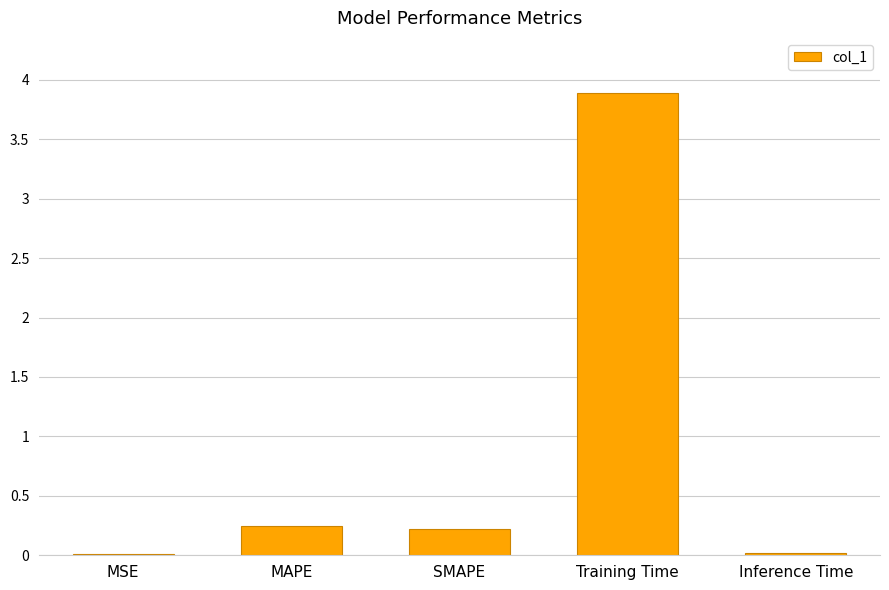

What is the maximum value shown in the chart?

3.9